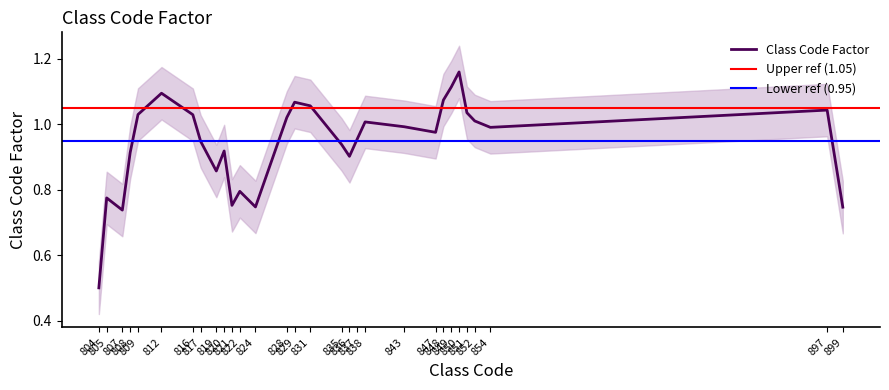

What is the lowest value of the Class Code Factor series?

0.5